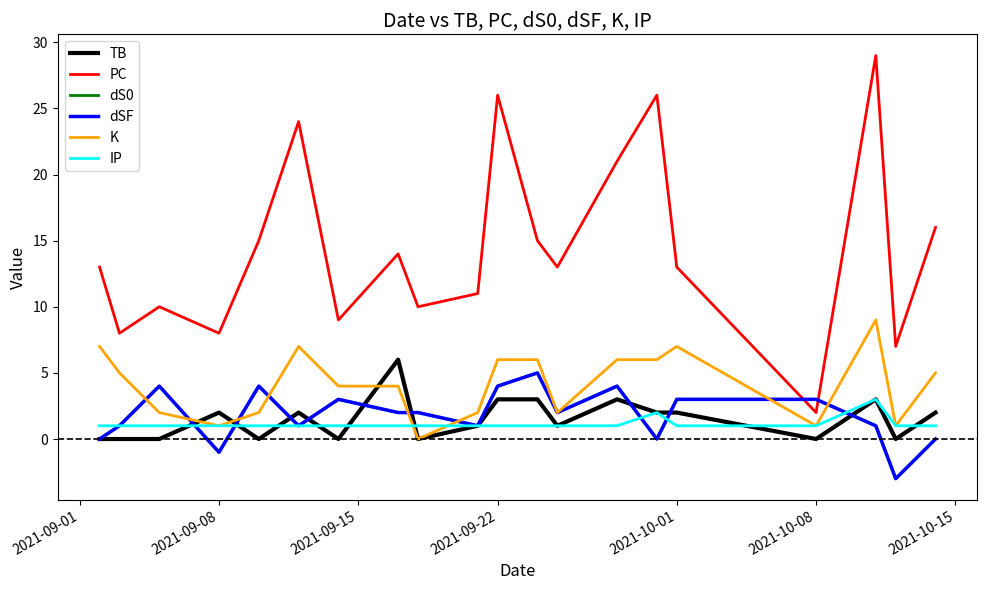

True or false: dSF and TB cross at least once.

True